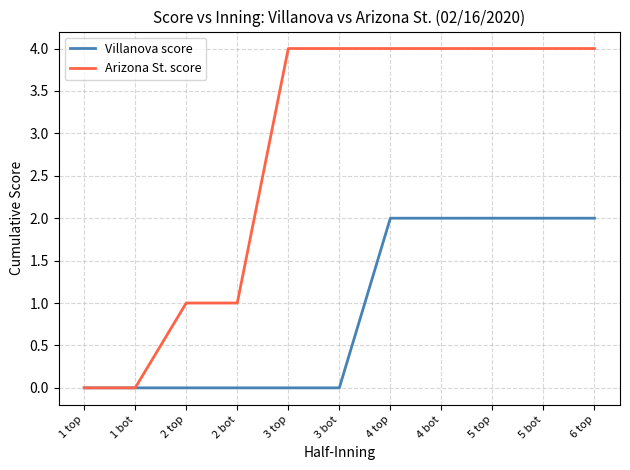

Which series has the largest total across all categories?

Arizona St. score